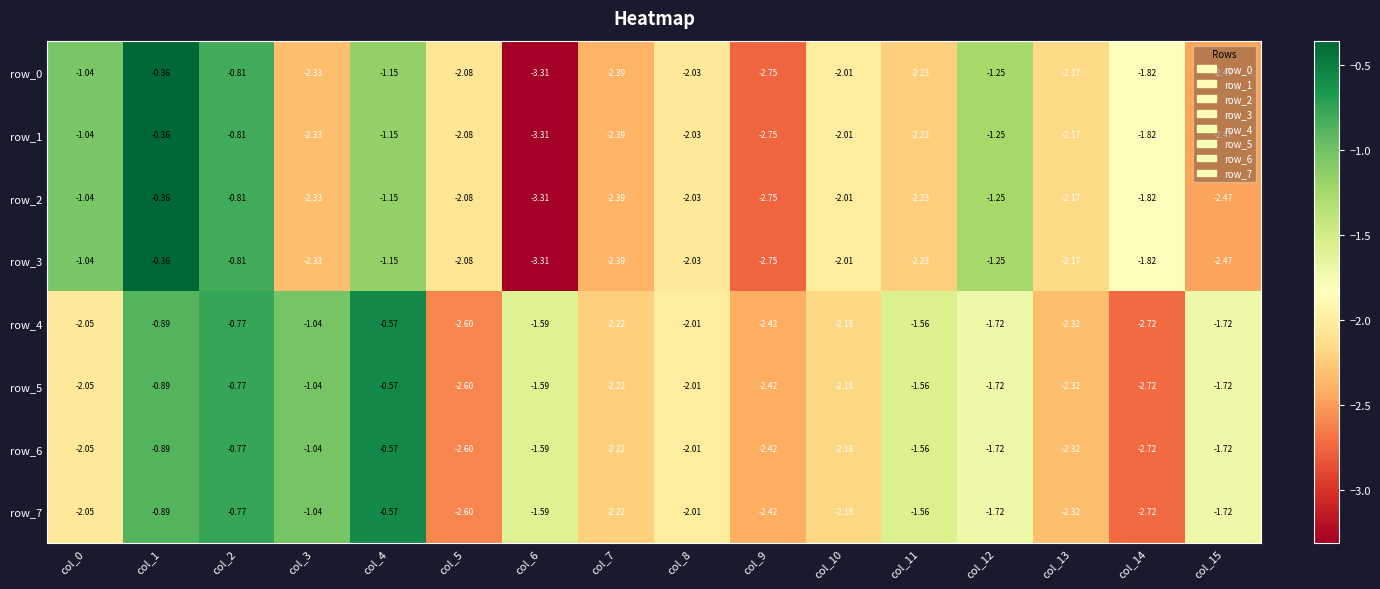

What is the difference between the row_4 values at col_3 and col_8?

1.0